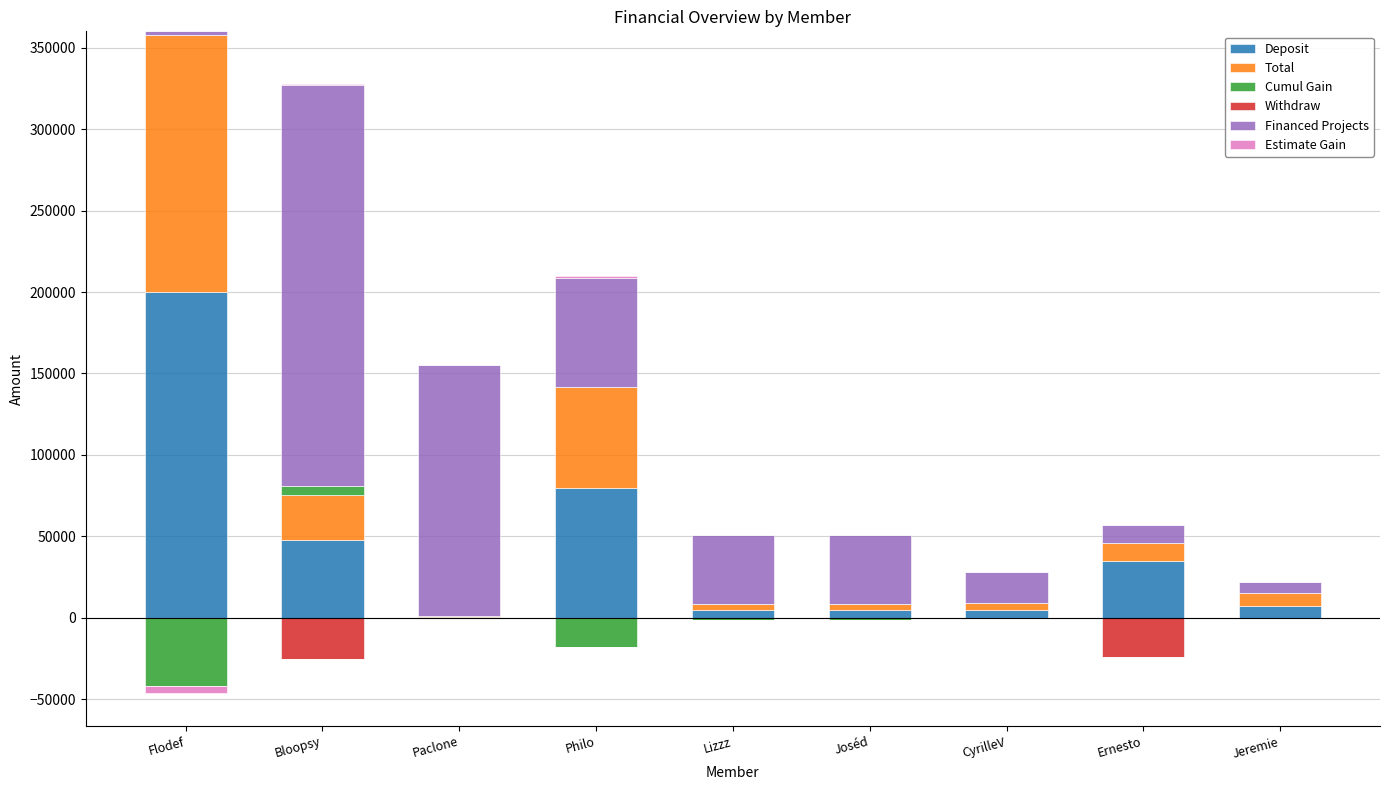

Rank the series at Jeremie from lowest to highest value.

Cumul Gain, Withdraw, Estimate Gain, Financed Projects, Deposit, Total